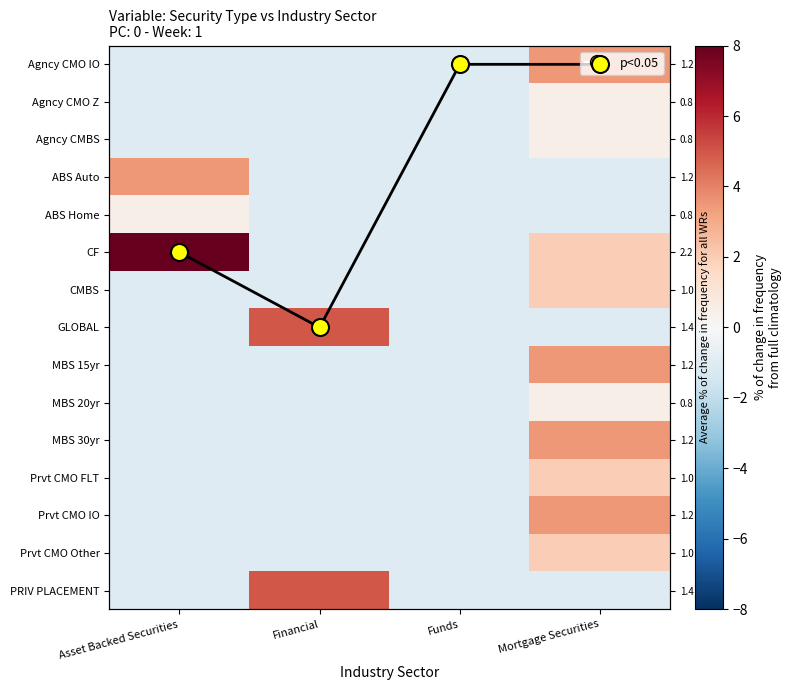

What is the sum of the CMBS values at Asset Backed Securities and Financial?

-2.1